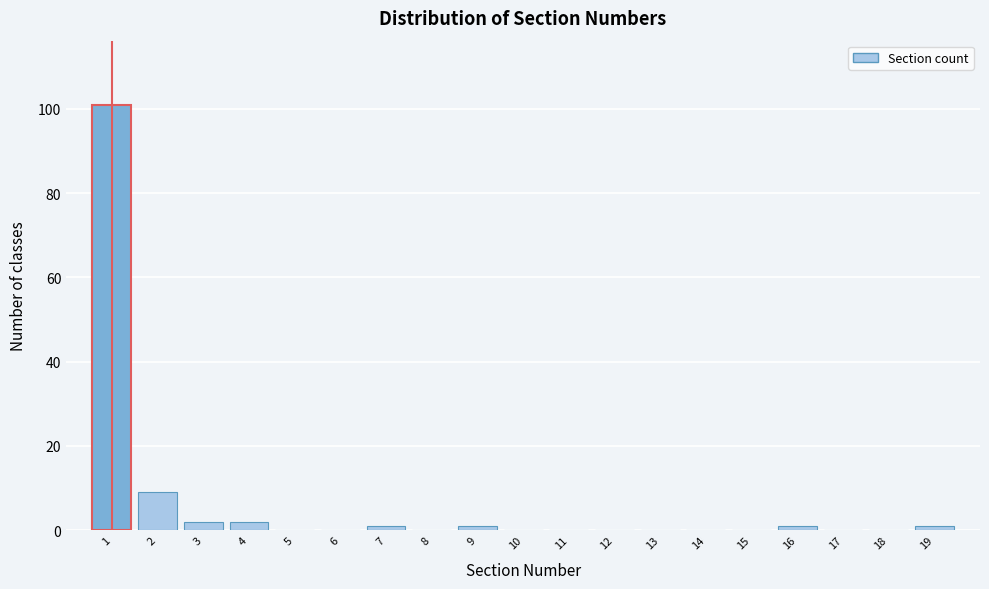

Over which range of the x-axis is the bar tallest?

0.5 to 1.5